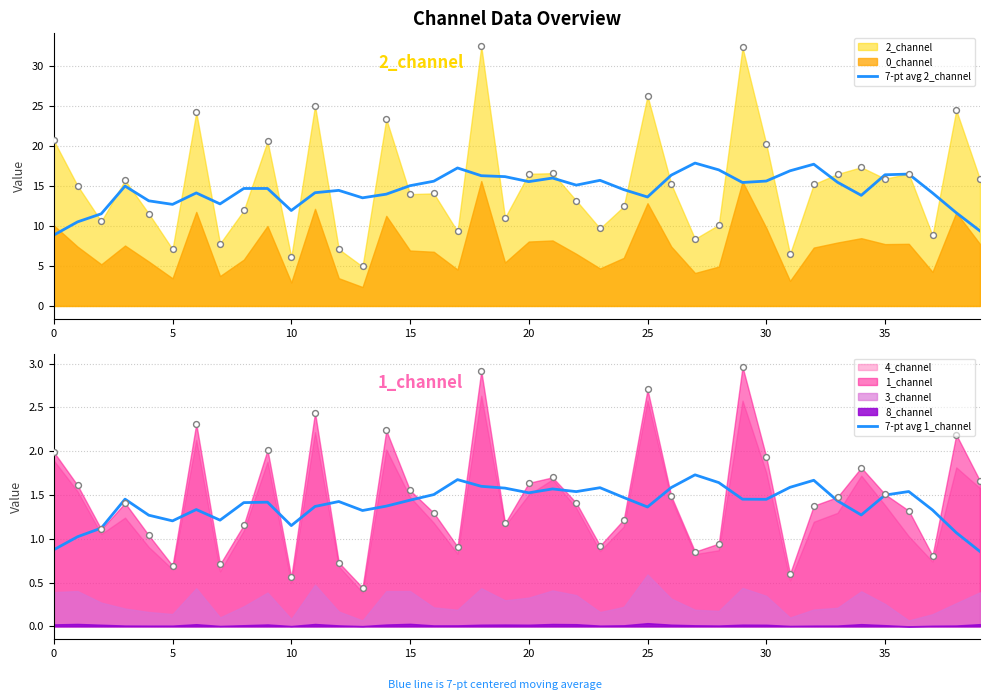

Which series has the largest total across all categories?

7-pt avg 2_channel